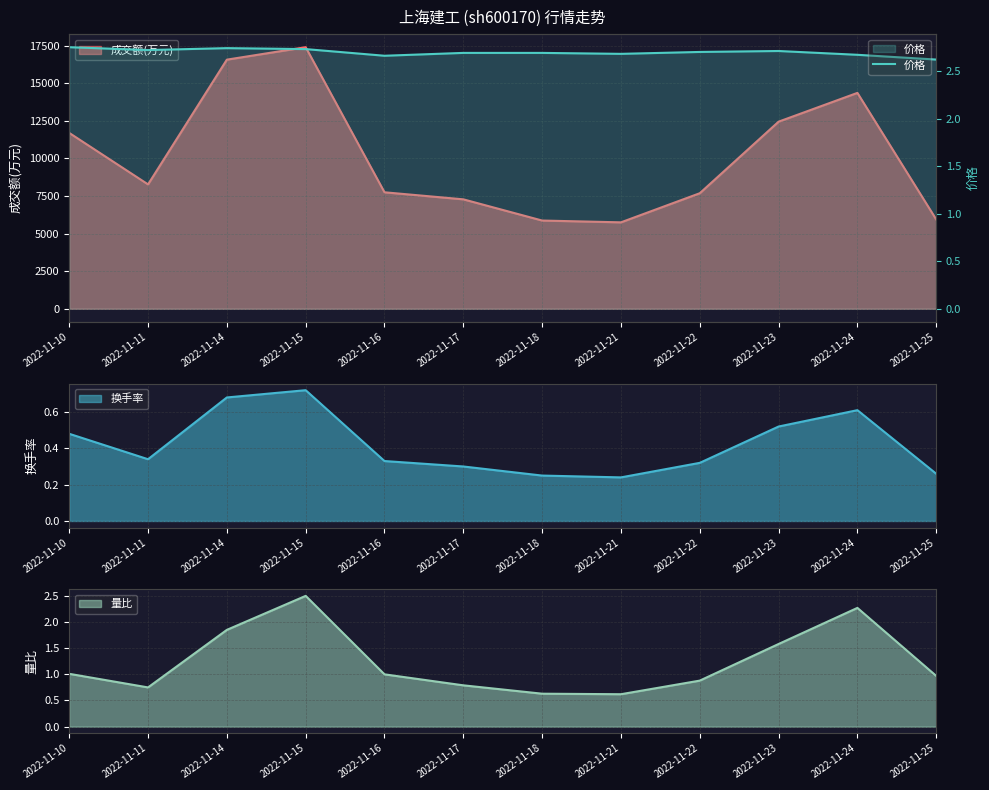

Which category has the highest value in the 换手率 series?

2022-11-15